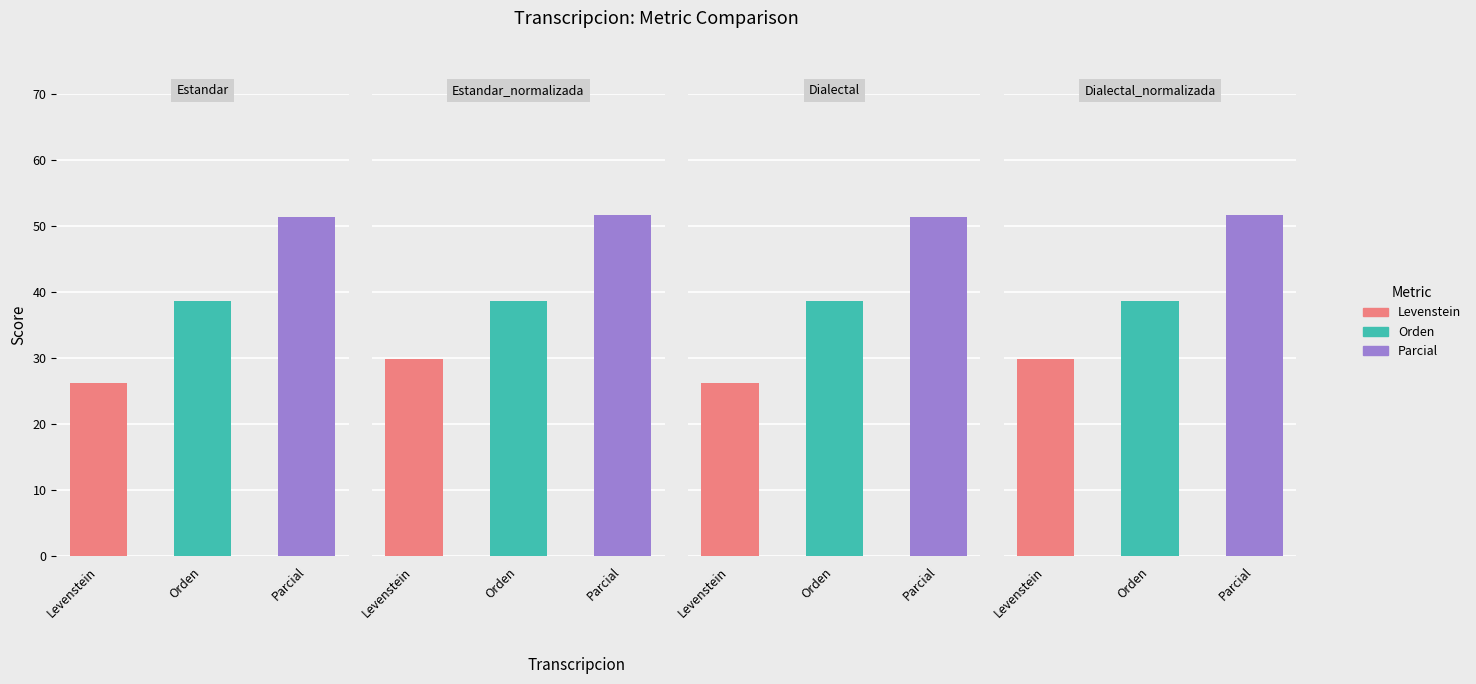

What is the value of the Parcial bar at the 2nd from the left?

51.6